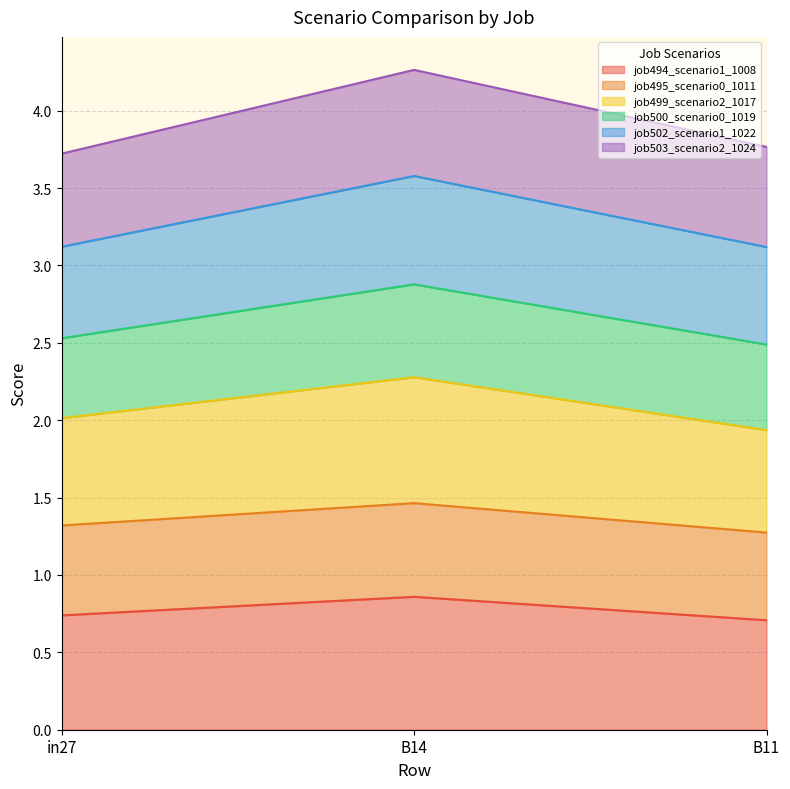

Does the chart display data point markers on the line(s)?

No